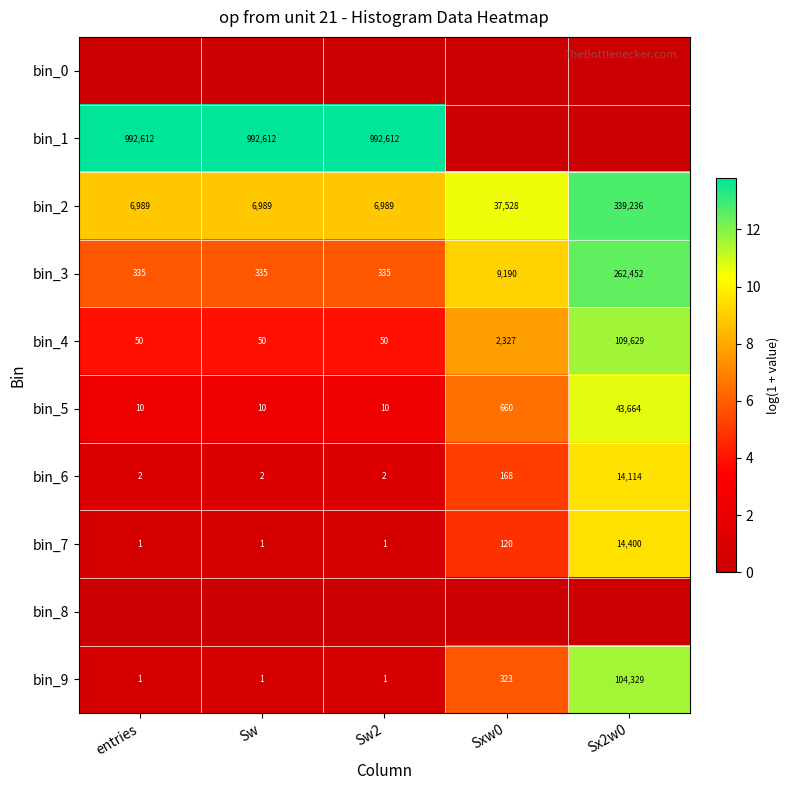

The value of bin_6 at Sw2 is 2. True or false?

True